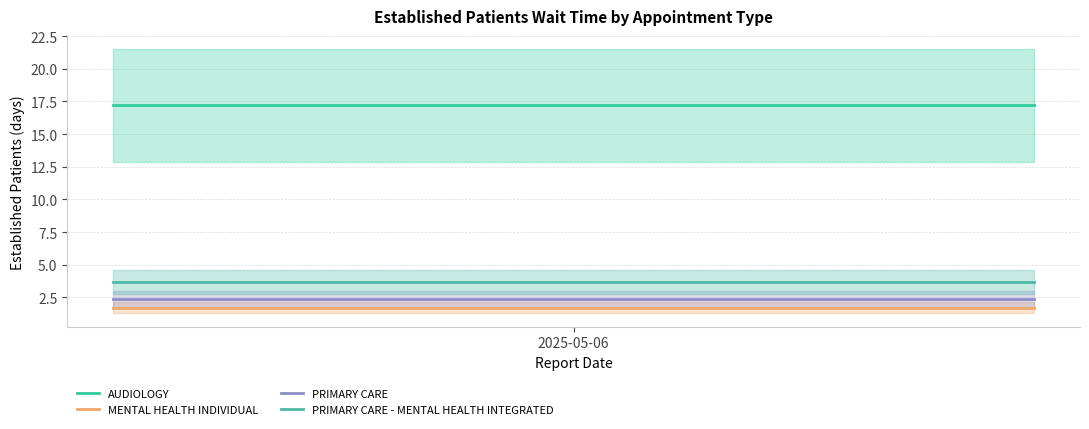

Rank the series at 1 from highest to lowest value.

AUDIOLOGY, PRIMARY CARE - MENTAL HEALTH INTEGRATED, PRIMARY CARE, MENTAL HEALTH INDIVIDUAL